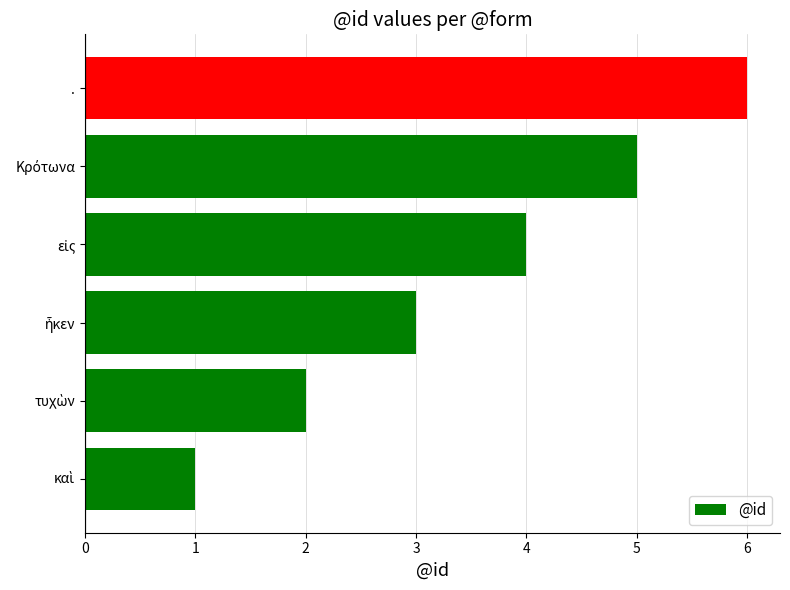

Is it true that the value at . is 4?

False